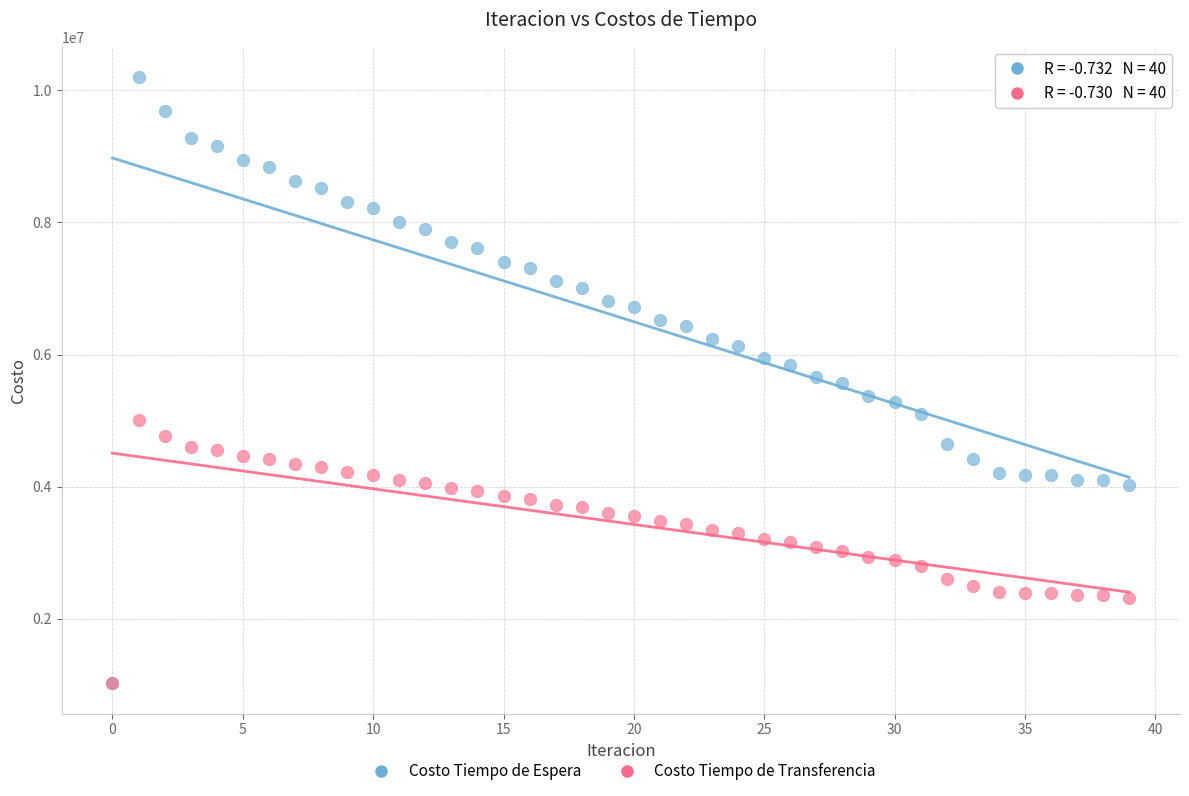

What are all the series names shown in the legend?

Costo Tiempo de Espera, Costo Tiempo de Transferencia